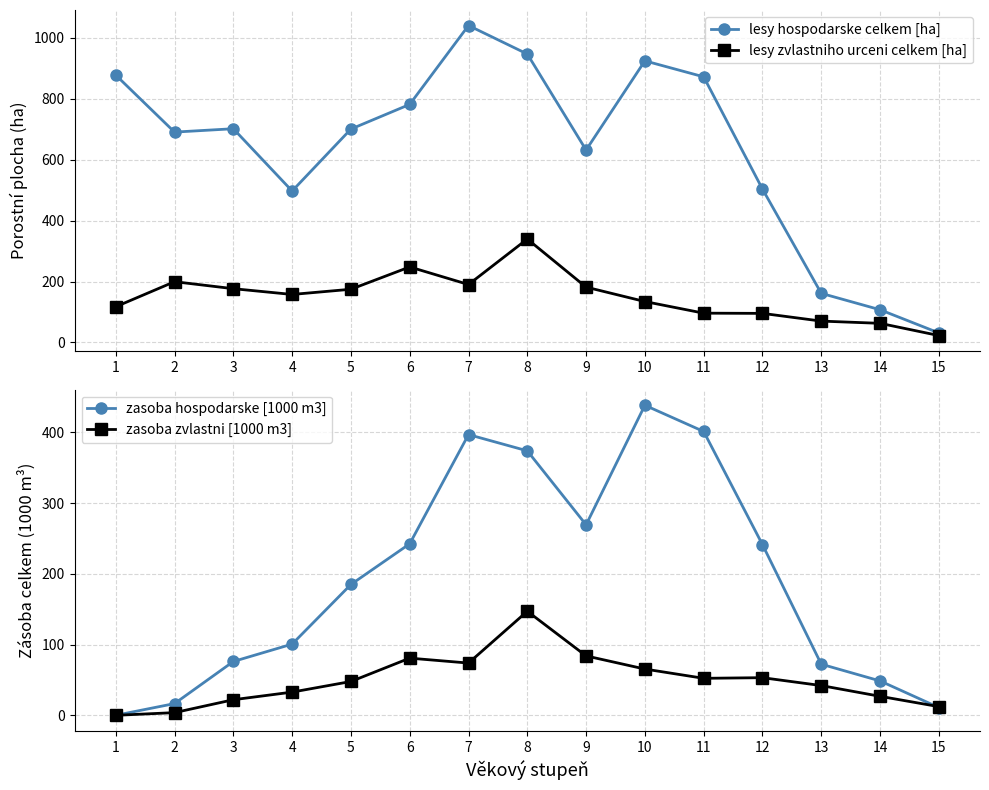

How many data points in zasoba zvlastni [1000 m3] are above 47?

8